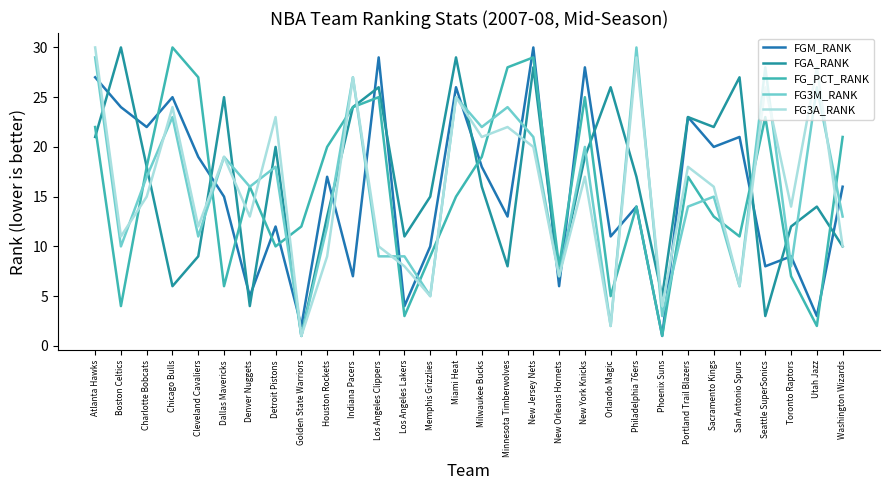

The FG3M_RANK series shows 10 at Boston Celtics. True or false?

True